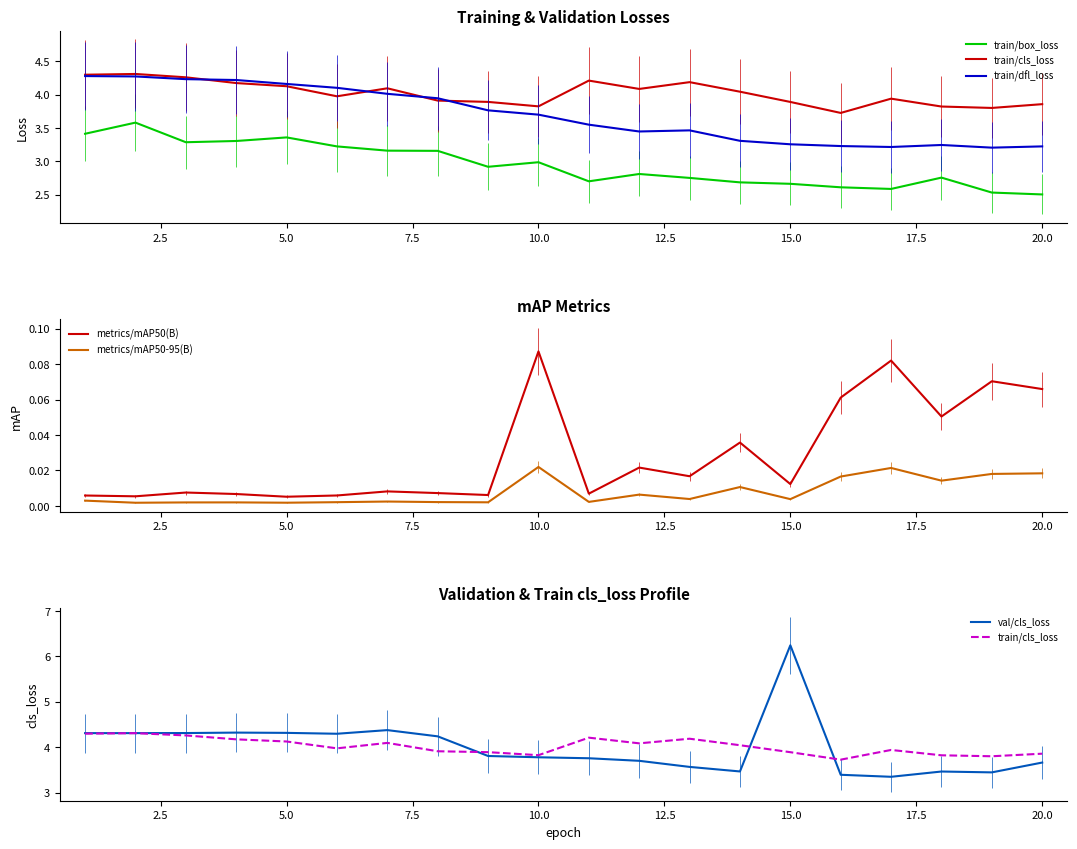

True or false: metrics/mAP50-95(B) and metrics/mAP50(B) cross at least once.

False